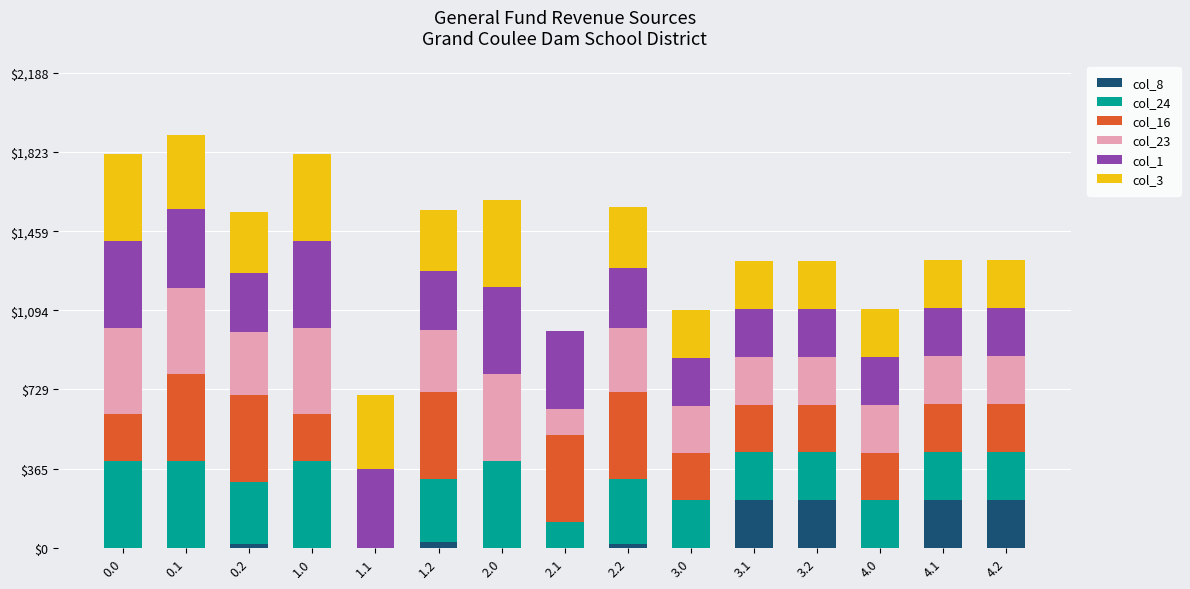

What is the total value across all series at 0.1?

1902.6